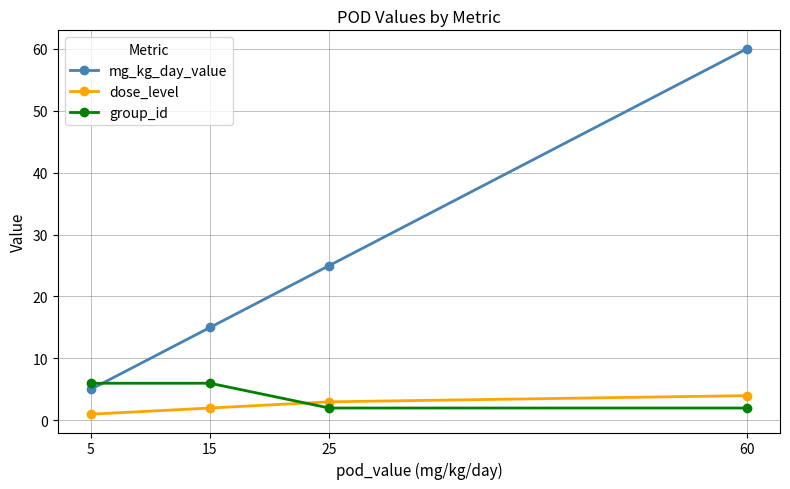

Reading right to left, transcribe all the data shown in this chart.

mg_kg_day_value: 60=60	25=25	15=15	5=5
dose_level: 60=4	25=3	15=2	5=1
group_id: 60=2	25=2	15=6	5=6